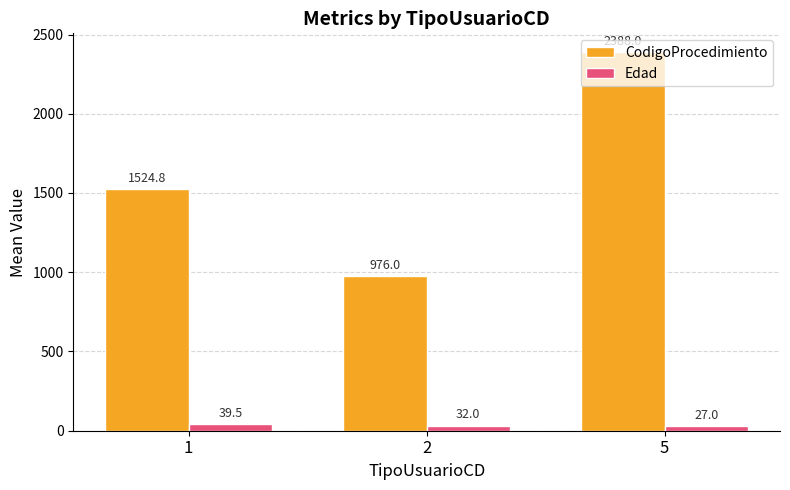

At which label is Edad closest to 33?

2